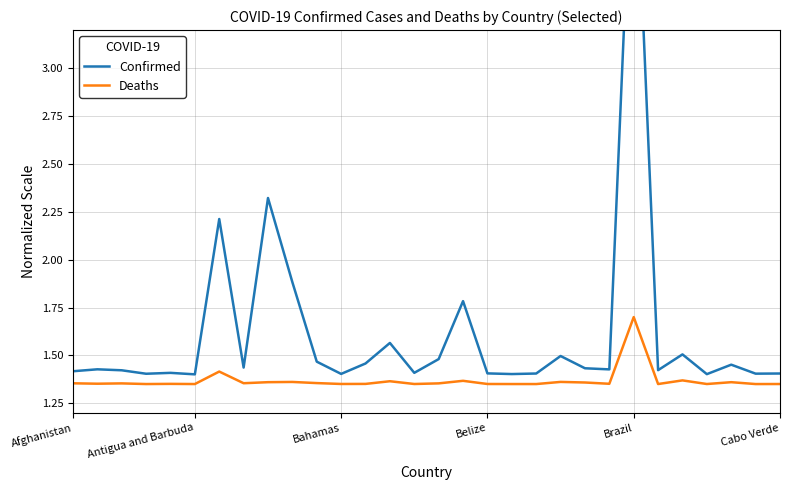

At which category is the sum across all series the highest?

Brazil